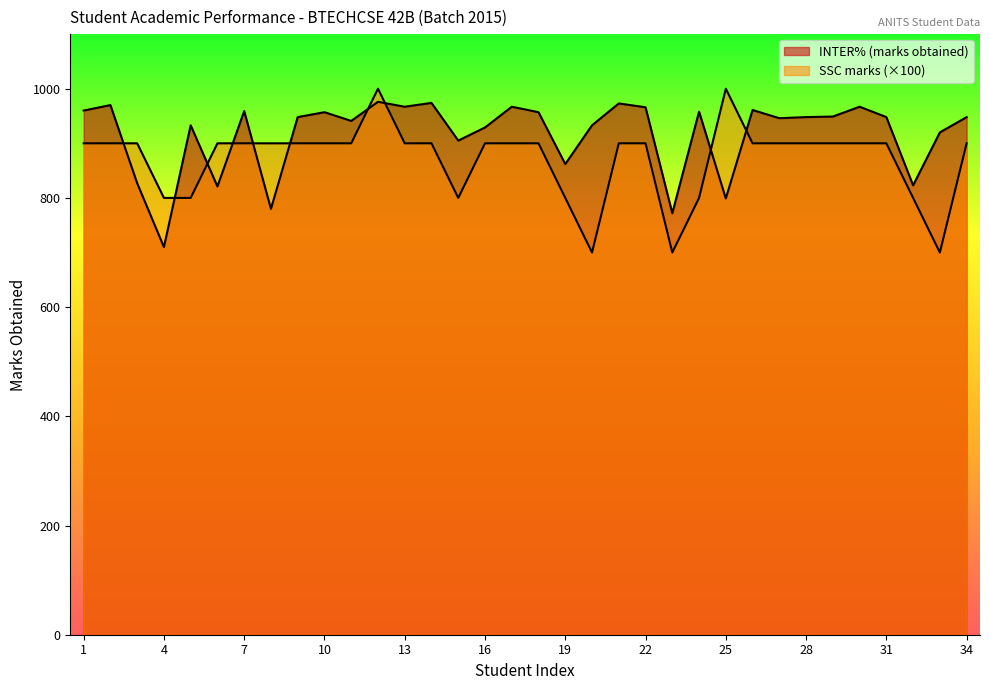

Is the value of INTER% (marks obtained) at 14 greater than the value of SSC% (marks obtained) at 3?

Yes